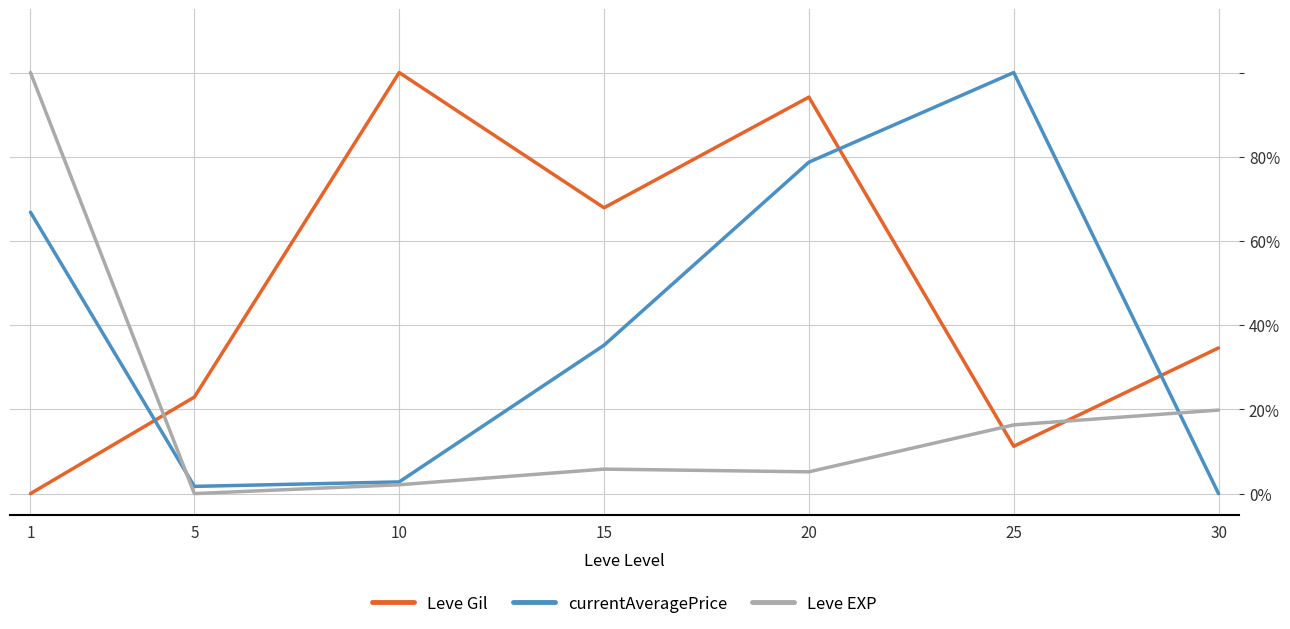

True or false: Leve EXP has more than 1 points higher than both neighbors.

False